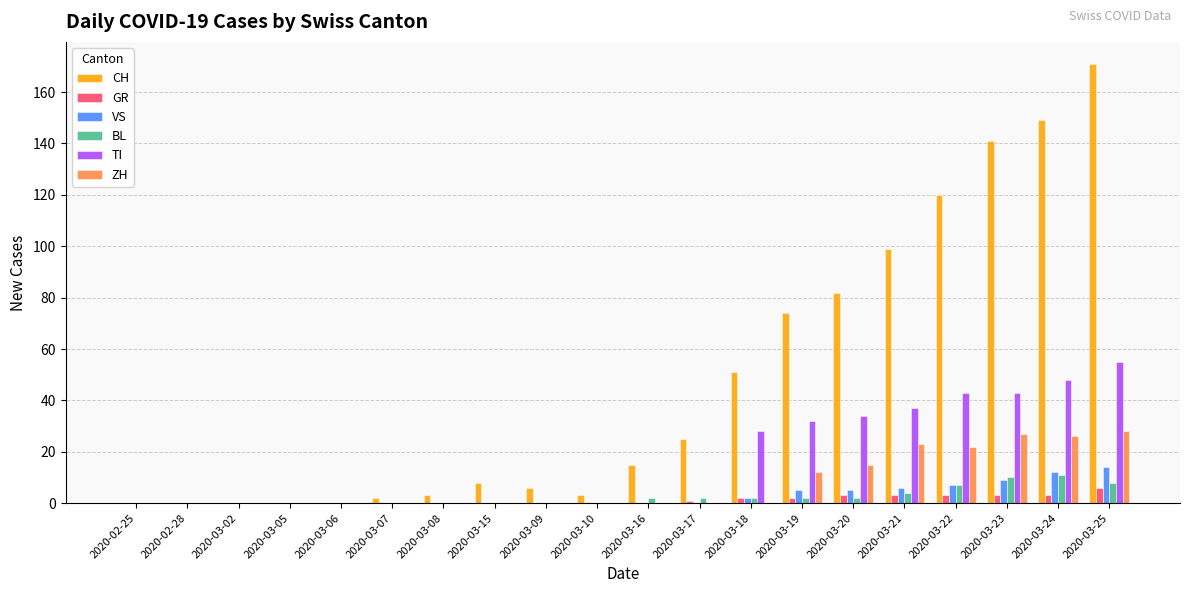

Reading left to right, list all the values displayed in this chart.

CH: 2020-02-25=0	2020-02-28=0	2020-03-02=0	2020-03-05=0	2020-03-06=0	2020-03-07=2	2020-03-08=3	2020-03-15=8	2020-03-09=6	2020-03-10=3	2020-03-16=15	2020-03-17=25	2020-03-18=51	2020-03-19=74	2020-03-20=82	2020-03-21=99	2020-03-22=120	2020-03-23=141	2020-03-24=149	2020-03-25=171
GR: 2020-02-25=0	2020-02-28=0	2020-03-02=0	2020-03-05=0	2020-03-06=0	2020-03-07=0	2020-03-08=0	2020-03-15=0	2020-03-09=0	2020-03-10=0	2020-03-16=0	2020-03-17=1	2020-03-18=2	2020-03-19=2	2020-03-20=3	2020-03-21=3	2020-03-22=3	2020-03-23=3	2020-03-24=3	2020-03-25=6
VS: 2020-02-25=0	2020-02-28=0	2020-03-02=0	2020-03-05=0	2020-03-06=0	2020-03-07=0	2020-03-08=0	2020-03-15=0	2020-03-09=0	2020-03-10=0	2020-03-16=0	2020-03-17=0	2020-03-18=2	2020-03-19=5	2020-03-20=5	2020-03-21=6	2020-03-22=7	2020-03-23=9	2020-03-24=12	2020-03-25=14
BL: 2020-02-25=0	2020-02-28=0	2020-03-02=0	2020-03-05=0	2020-03-06=0	2020-03-07=0	2020-03-08=0	2020-03-15=0	2020-03-09=0	2020-03-10=0	2020-03-16=2	2020-03-17=2	2020-03-18=2	2020-03-19=2	2020-03-20=2	2020-03-21=4	2020-03-22=7	2020-03-23=10	2020-03-24=11	2020-03-25=8
TI: 2020-02-25=0	2020-02-28=0	2020-03-02=0	2020-03-05=0	2020-03-06=0	2020-03-07=0	2020-03-08=0	2020-03-15=0	2020-03-09=0	2020-03-10=0	2020-03-16=0	2020-03-17=0	2020-03-18=28	2020-03-19=32	2020-03-20=34	2020-03-21=37	2020-03-22=43	2020-03-23=43	2020-03-24=48	2020-03-25=55
ZH: 2020-02-25=0	2020-02-28=0	2020-03-02=0	2020-03-05=0	2020-03-06=0	2020-03-07=0	2020-03-08=0	2020-03-15=0	2020-03-09=0	2020-03-10=0	2020-03-16=0	2020-03-17=0	2020-03-18=0	2020-03-19=12	2020-03-20=15	2020-03-21=23	2020-03-22=22	2020-03-23=27	2020-03-24=26	2020-03-25=28